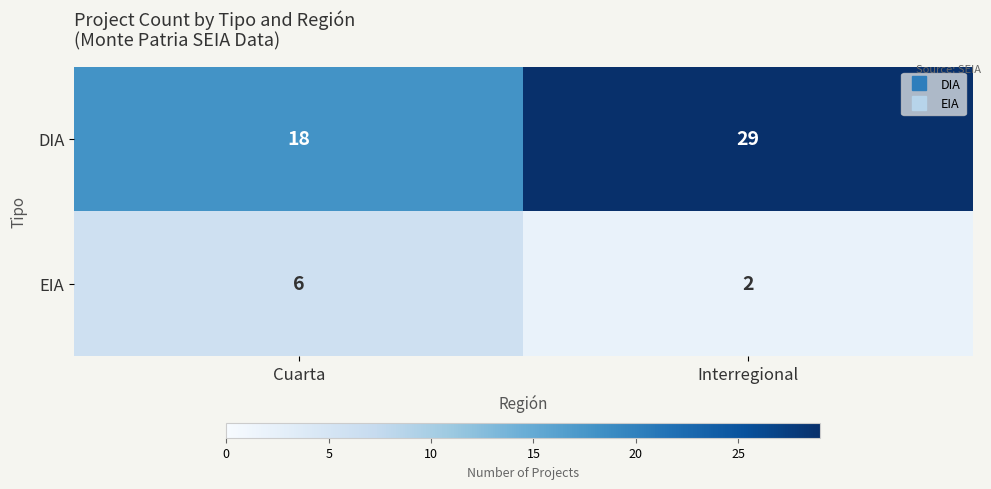

What is the spread (max minus min) of values at Interregional?

27